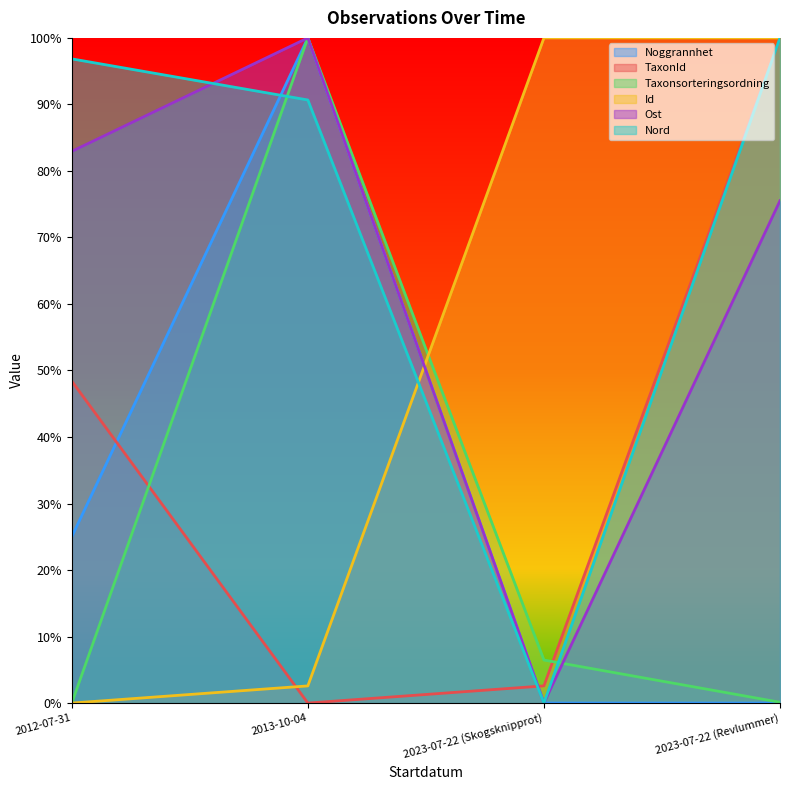

What is the label of the 2nd point from the right?

2023-07-22 (Skogsknipprot)